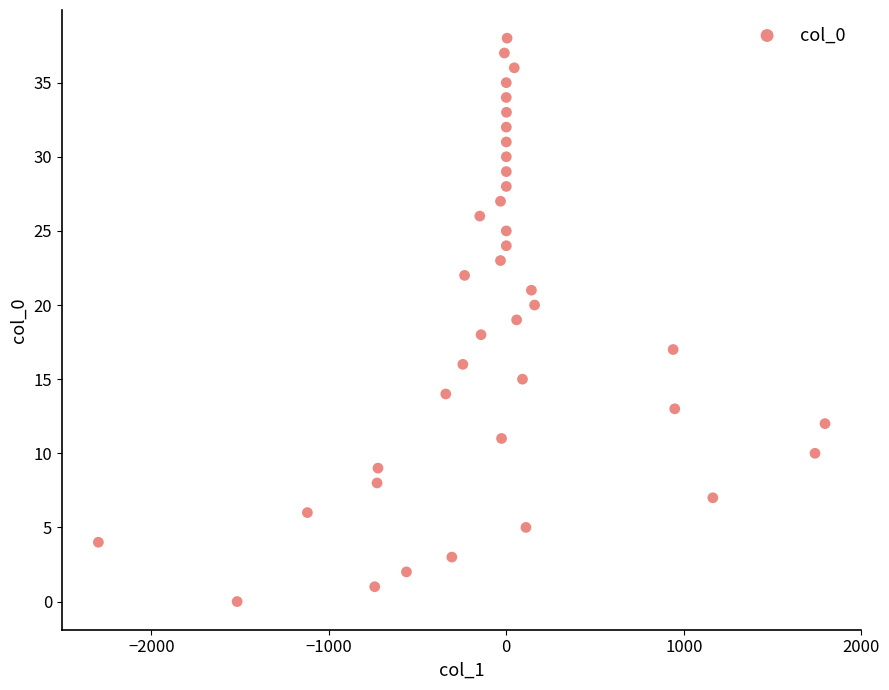

How many points are shown in the scatter plot?

39